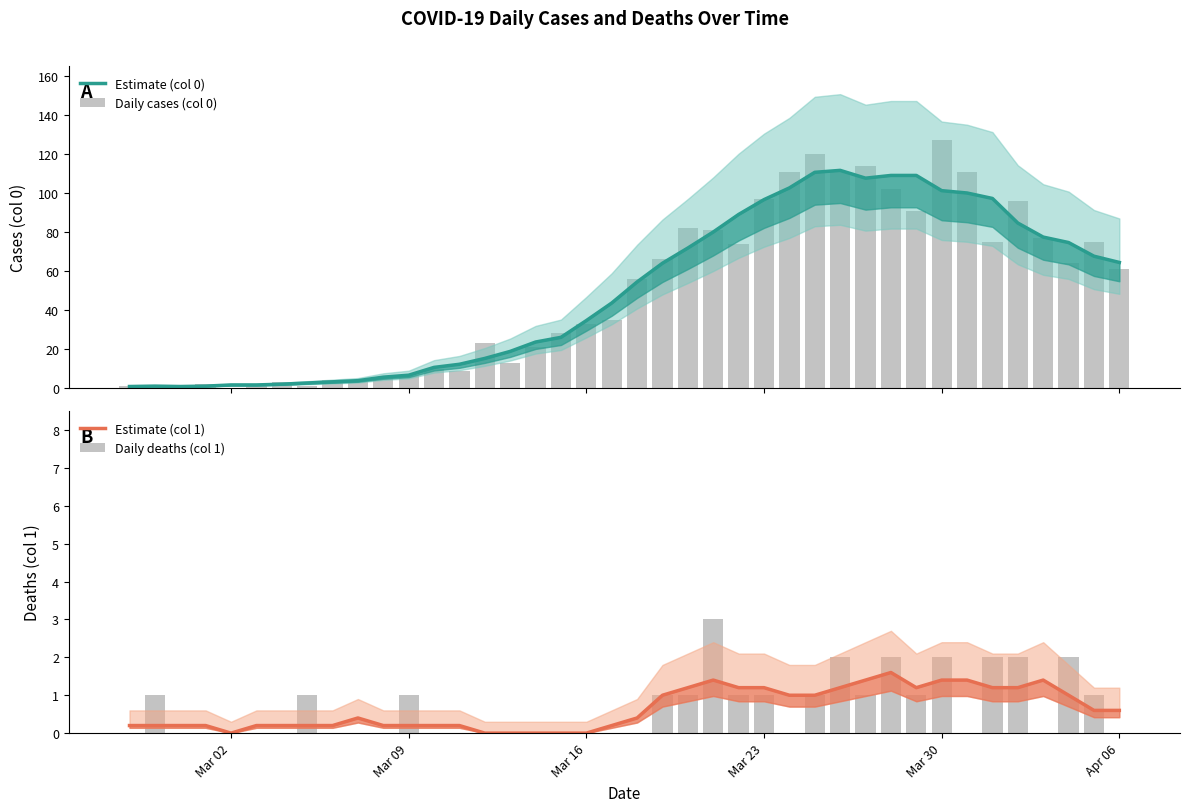

The Daily deaths (col 1) series shows 1.0 at Mar 09. True or false?

True